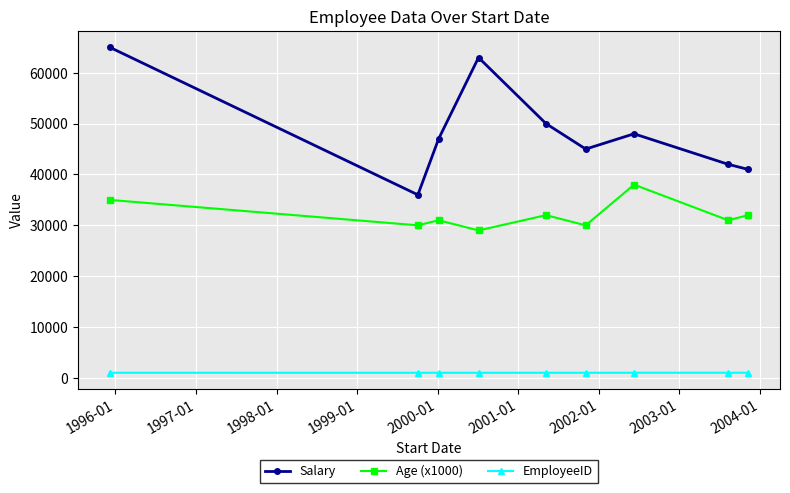

At how many categories does at least one series exceed 38777?

8